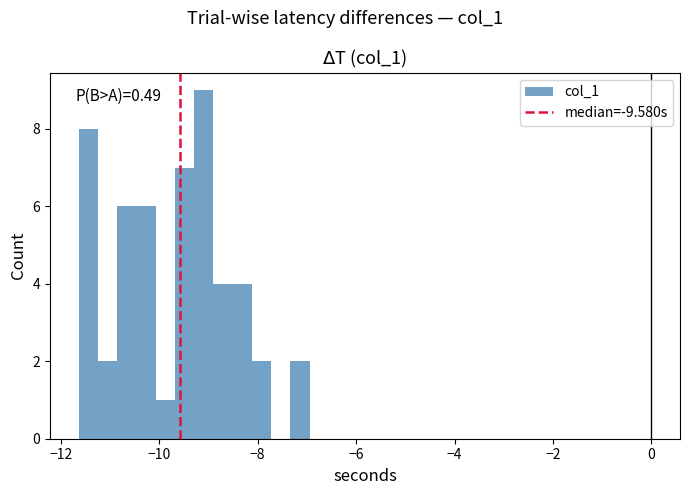

Around what value on the x-axis is the tallest bar? Give the approximate position of its centre, as read against the axis.

-9.0